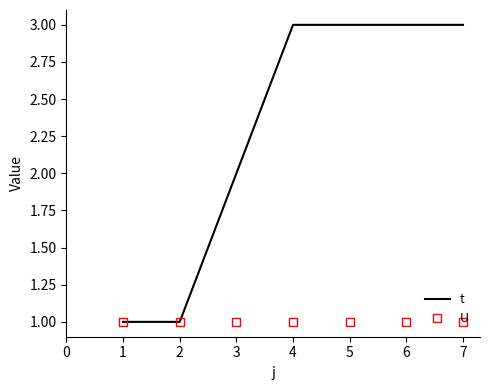

What is the highest value of the t series?

3